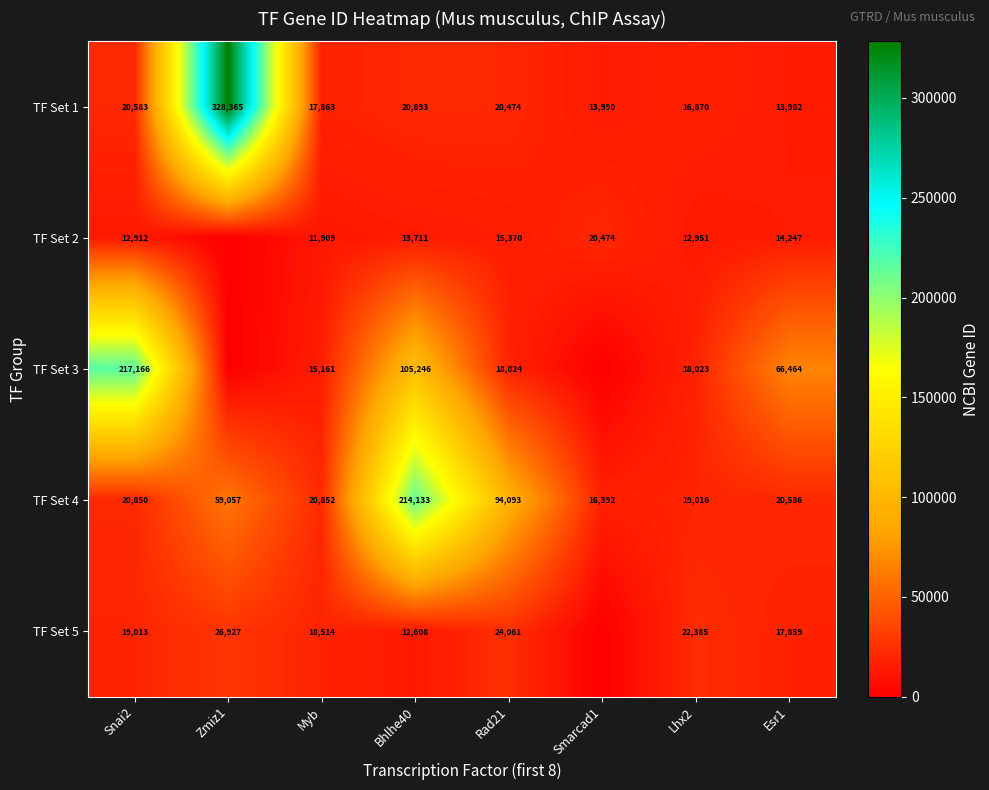

Which category has the highest value across all series?

Zmiz1